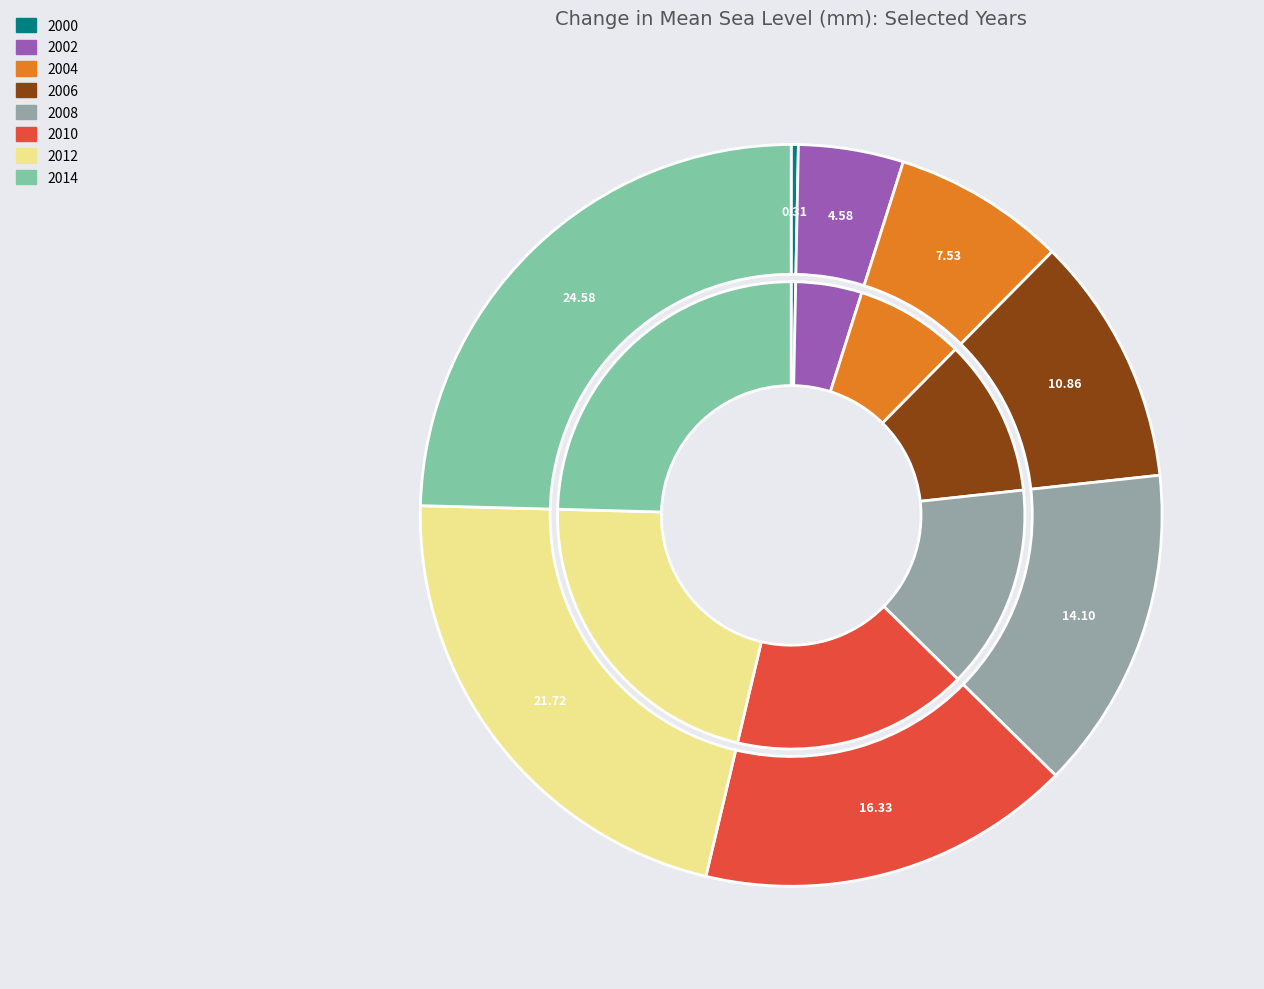

Is it true that 2012 is 21% of the pie?

False